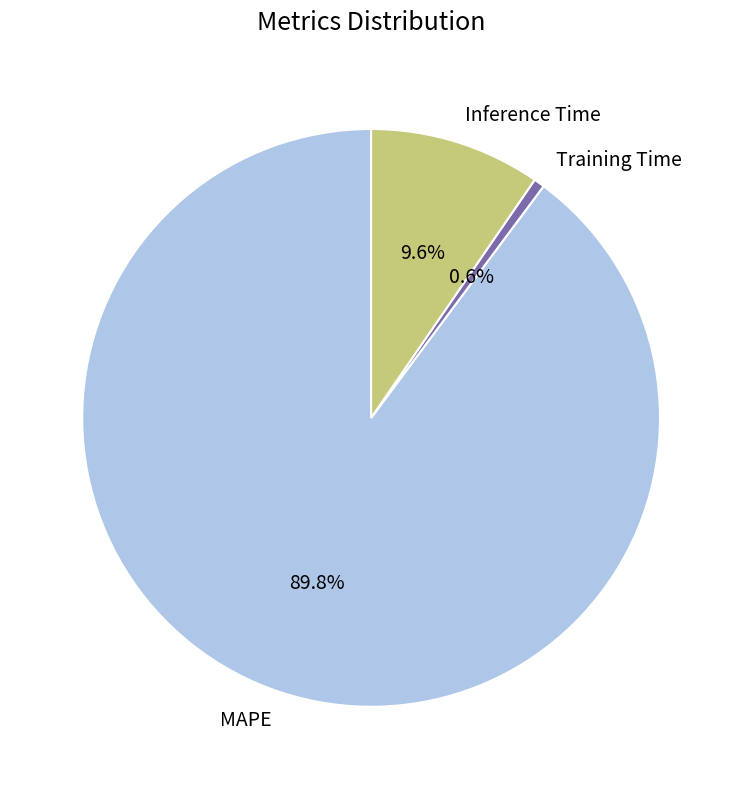

Count the number of slices in the pie.

3